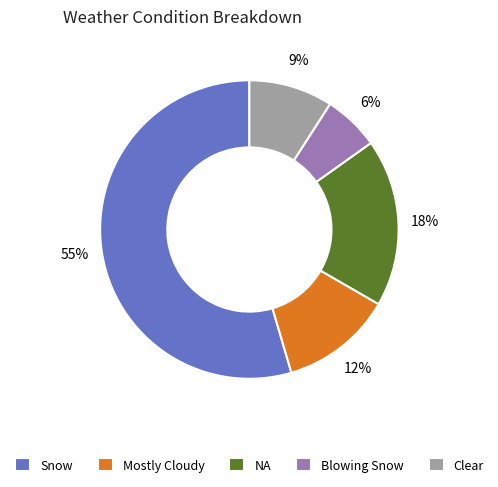

Do Clear and Snow together represent more than half of the pie?

Yes